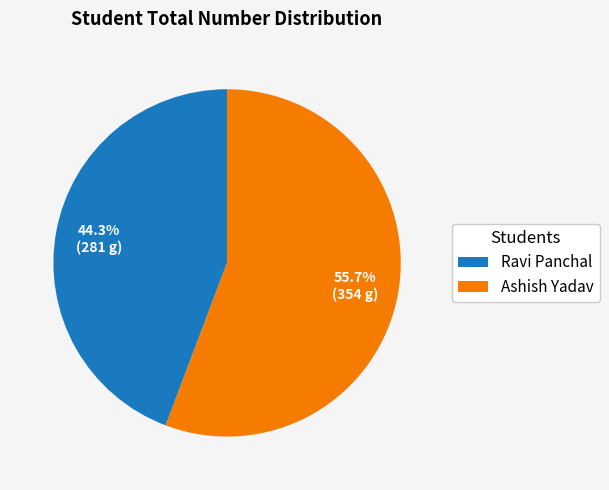

What percentage is the Ravi Panchal slice, to the nearest percent?

44%